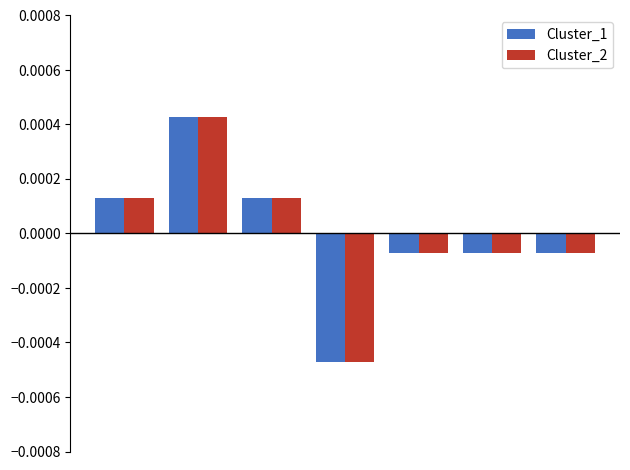

At how many categories does at least one series exceed 0?

3